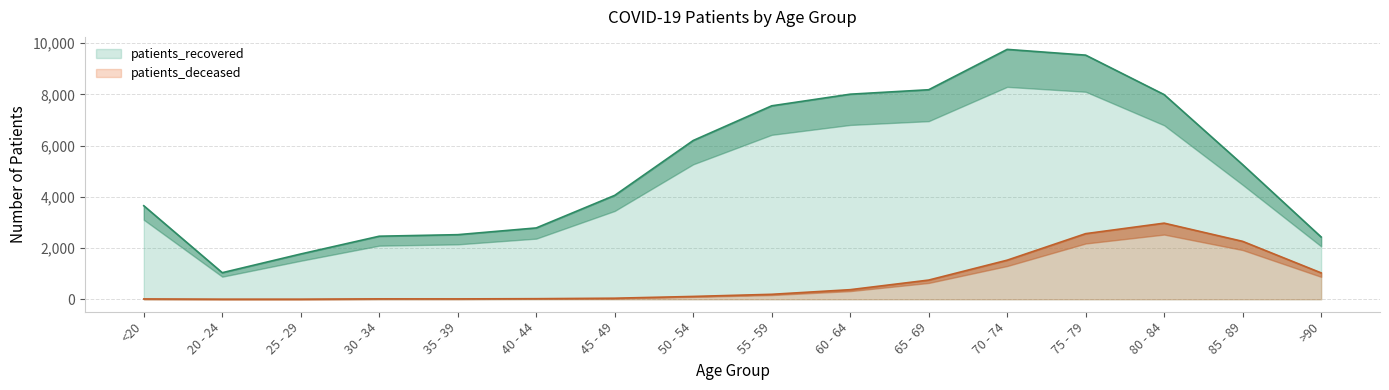

What is the value of the patients_recovered point at the 5th from the left?

2522